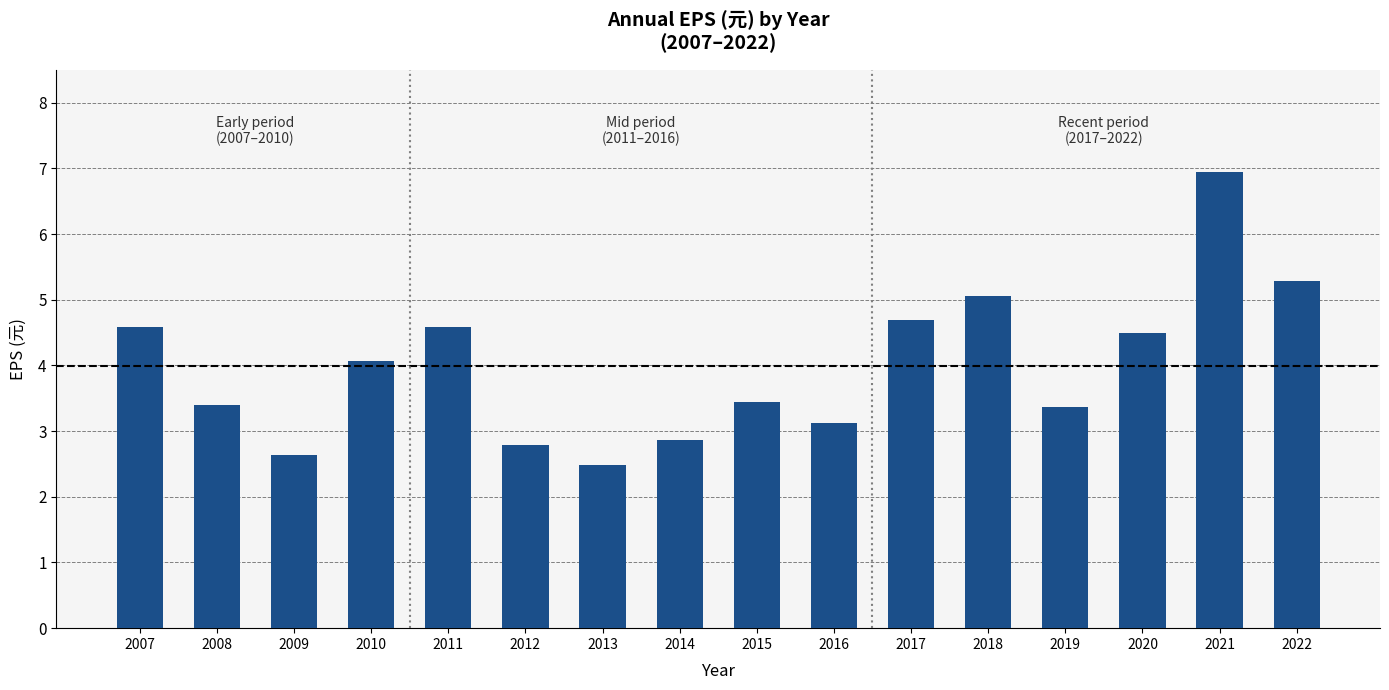

The value at 2014 is 2.9. True or false?

True